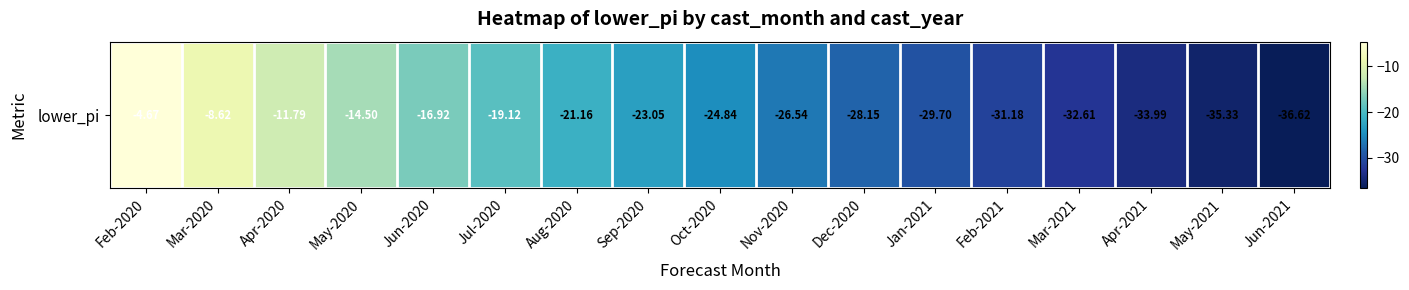

Which has a higher value, Dec-2020 or Feb-2021?

Dec-2020